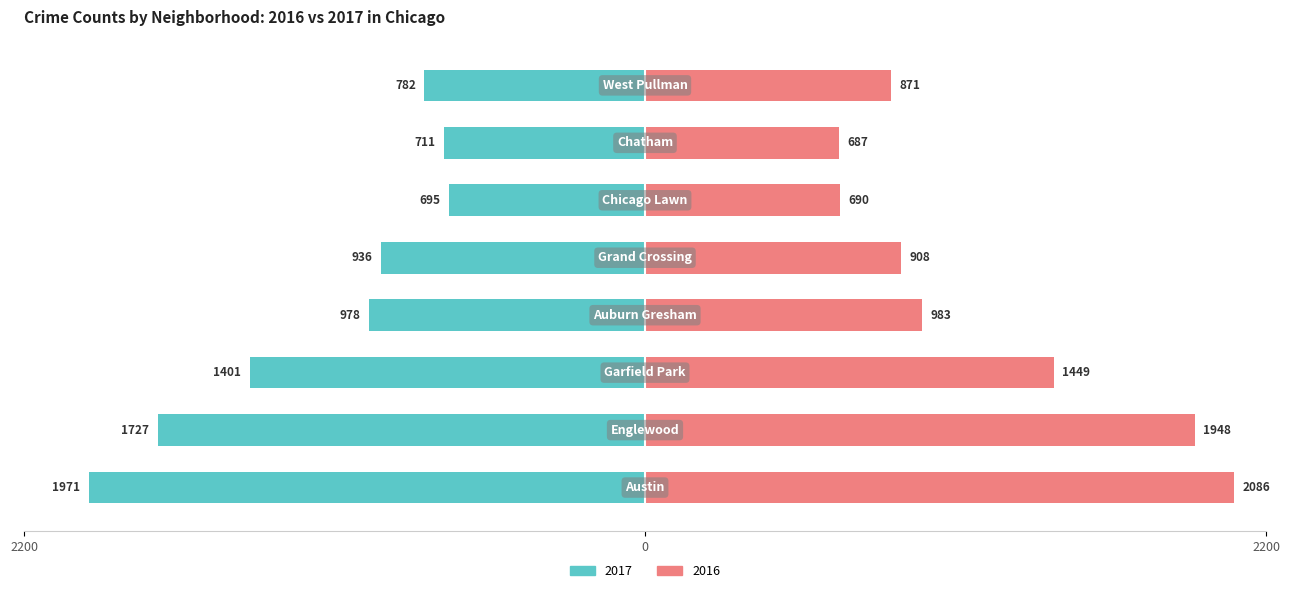

What position from the left is Chatham?

7